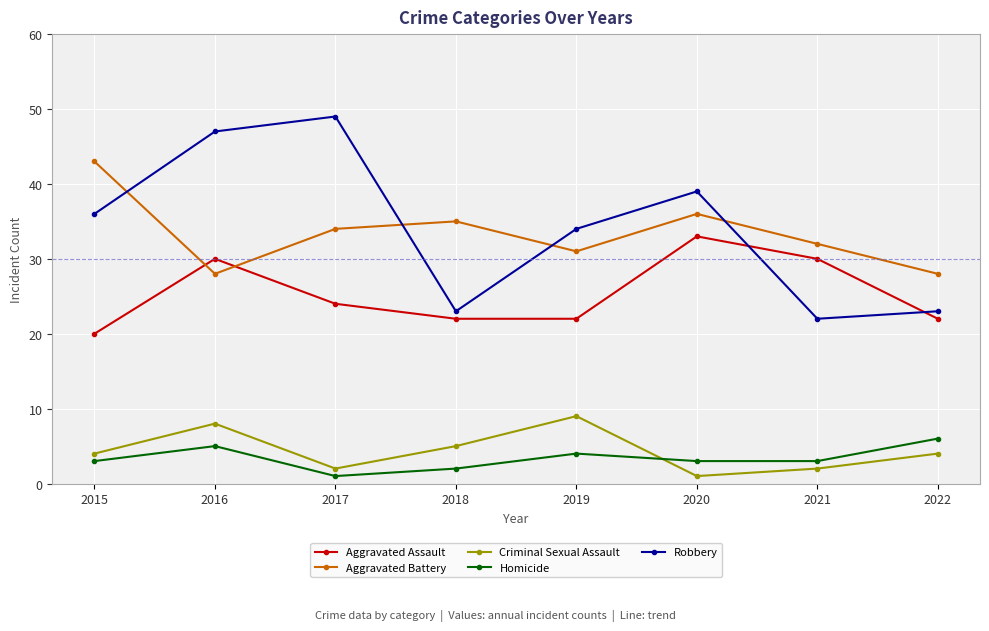

Rank the series by their maximum value, from highest to lowest.

Robbery, Aggravated Battery, Aggravated Assault, Criminal Sexual Assault, Homicide